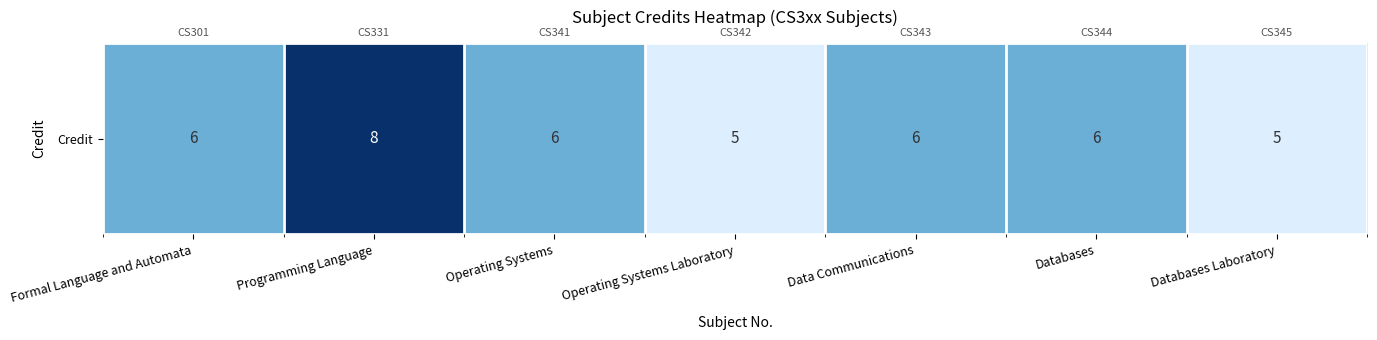

Rank the categories by value from highest to lowest.

Programming Language, Formal Language and Automata, Operating Systems, Data Communications, Databases, Operating Systems Laboratory, Databases Laboratory